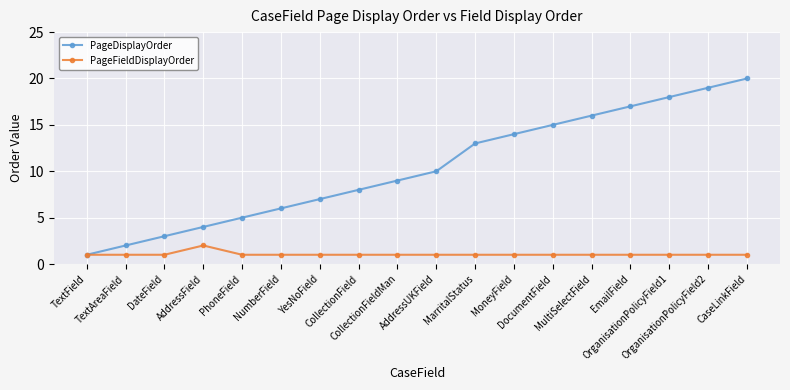

What is the difference between the highest and lowest values at DocumentField?

14